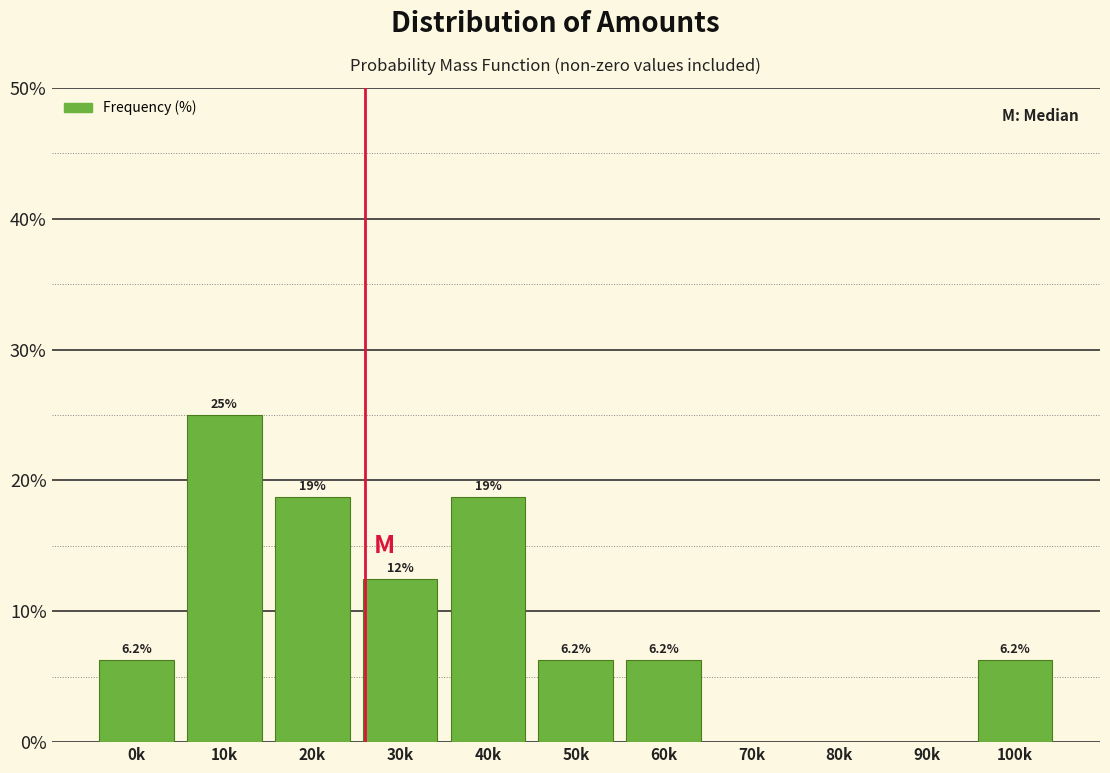

What is the ratio of the value at 50k to the value at 0k?

1.0